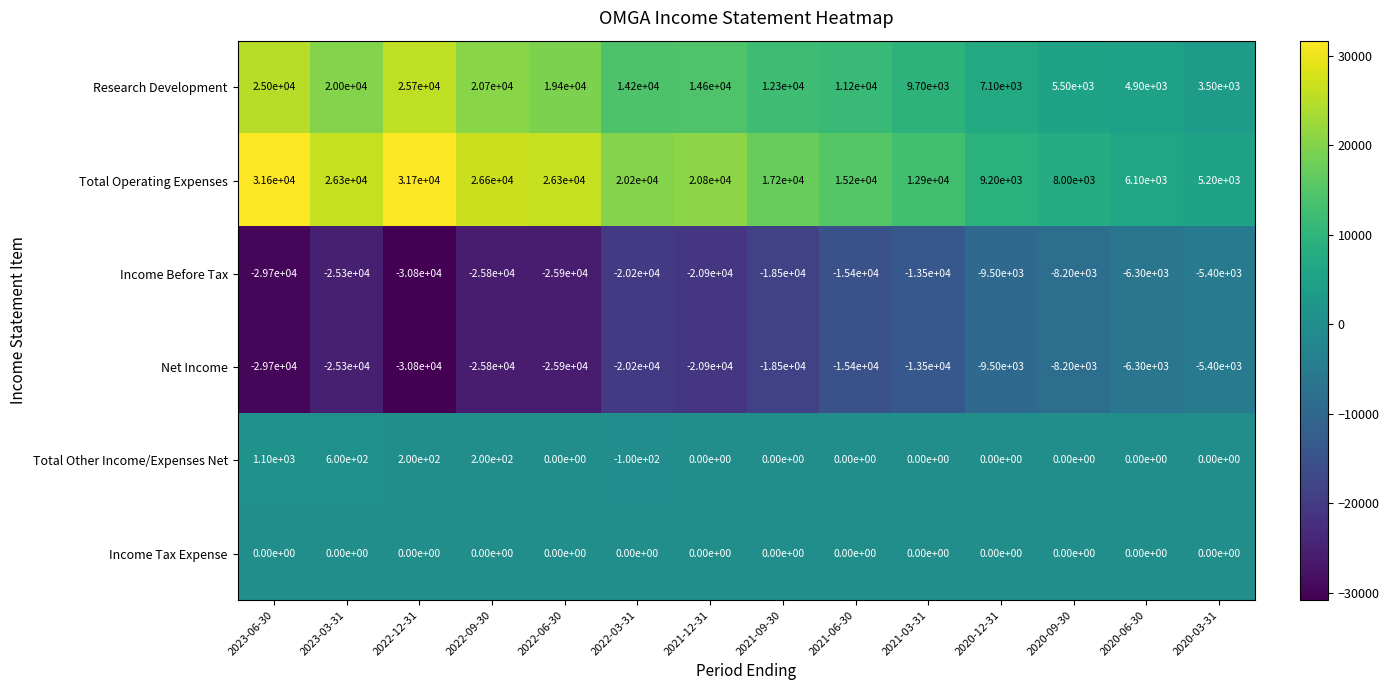

True or false: Total Operating Expenses has a value of 14101 at 2023-06-30.

False